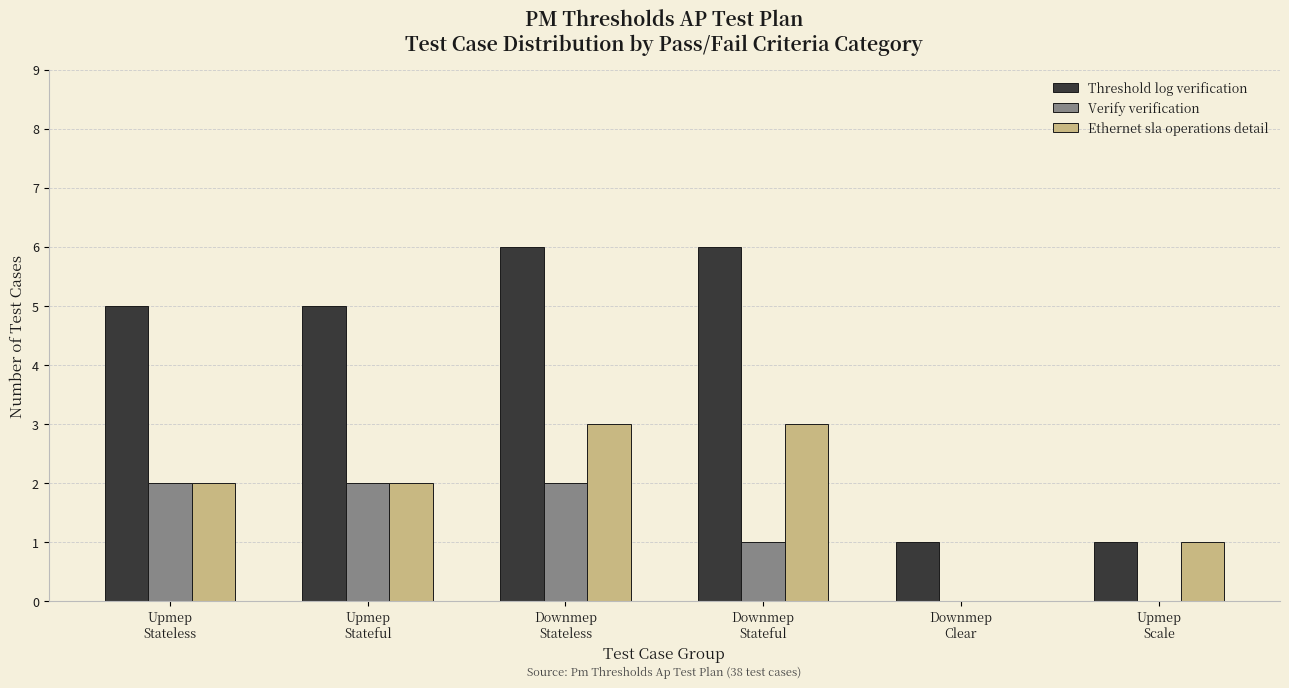

Count the number of data series in this chart.

3